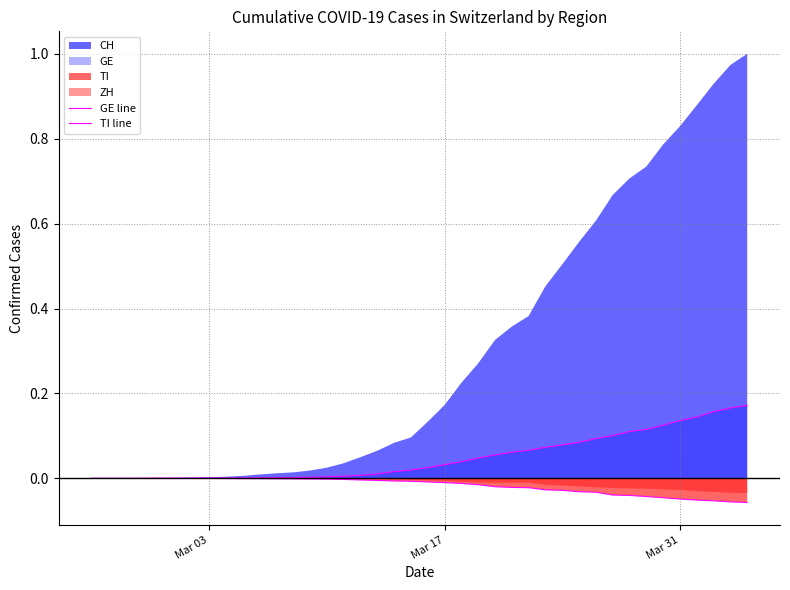

True or false: TI line and GE line cross at least once.

False